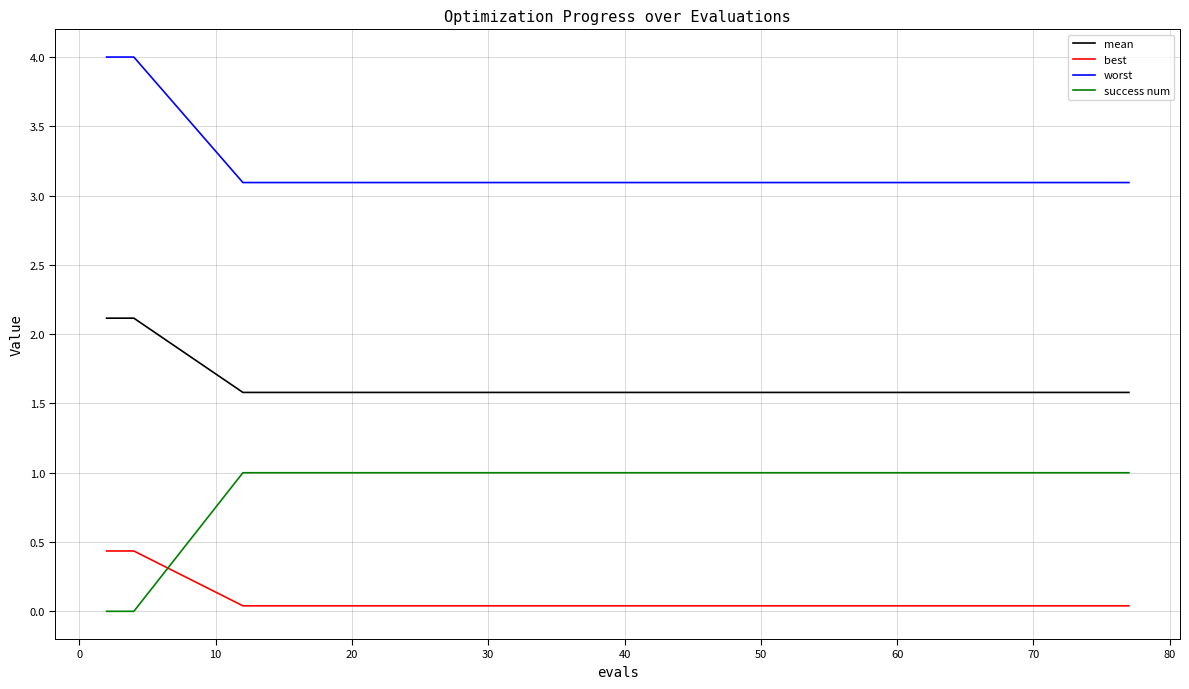

True or false: worst and mean cross at least once.

False